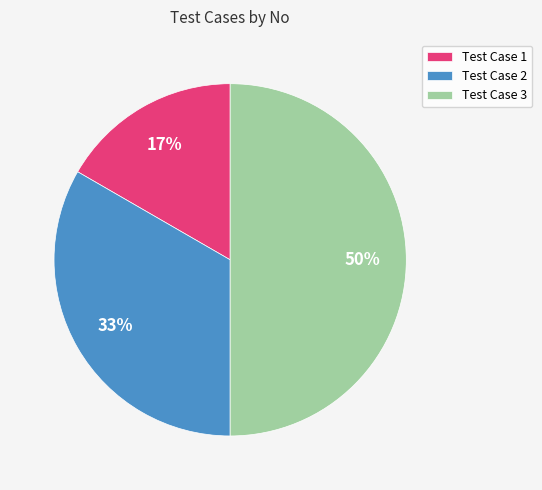

Do Test Case 3 and Test Case 2 together represent more than half of the pie?

Yes